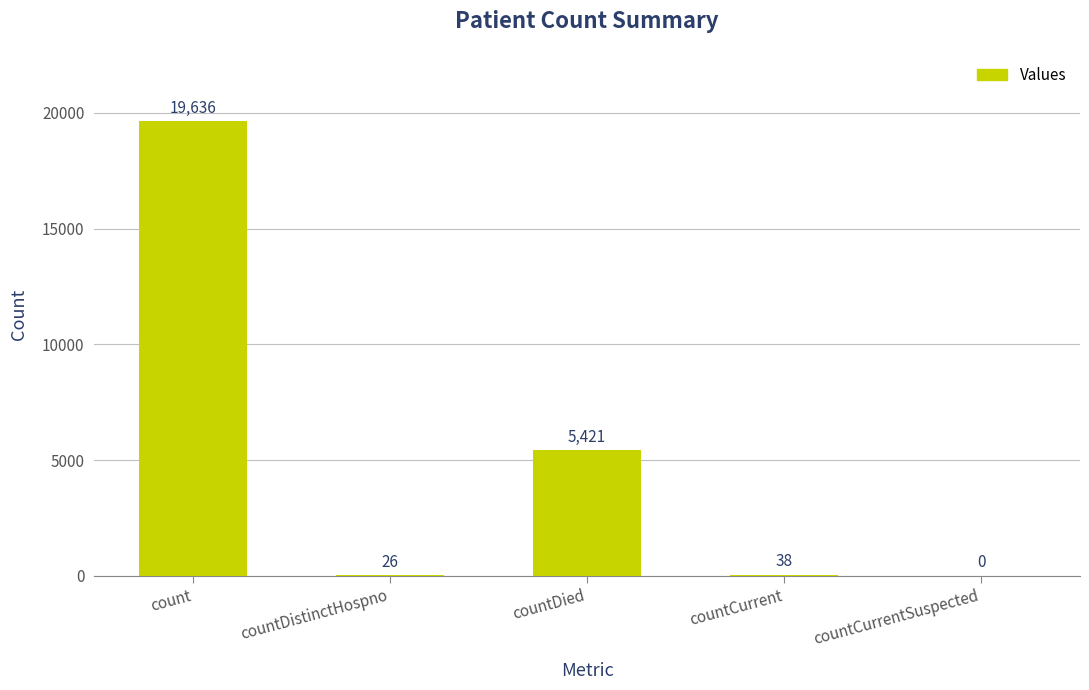

At which label is the value closest to 9818?

countDied